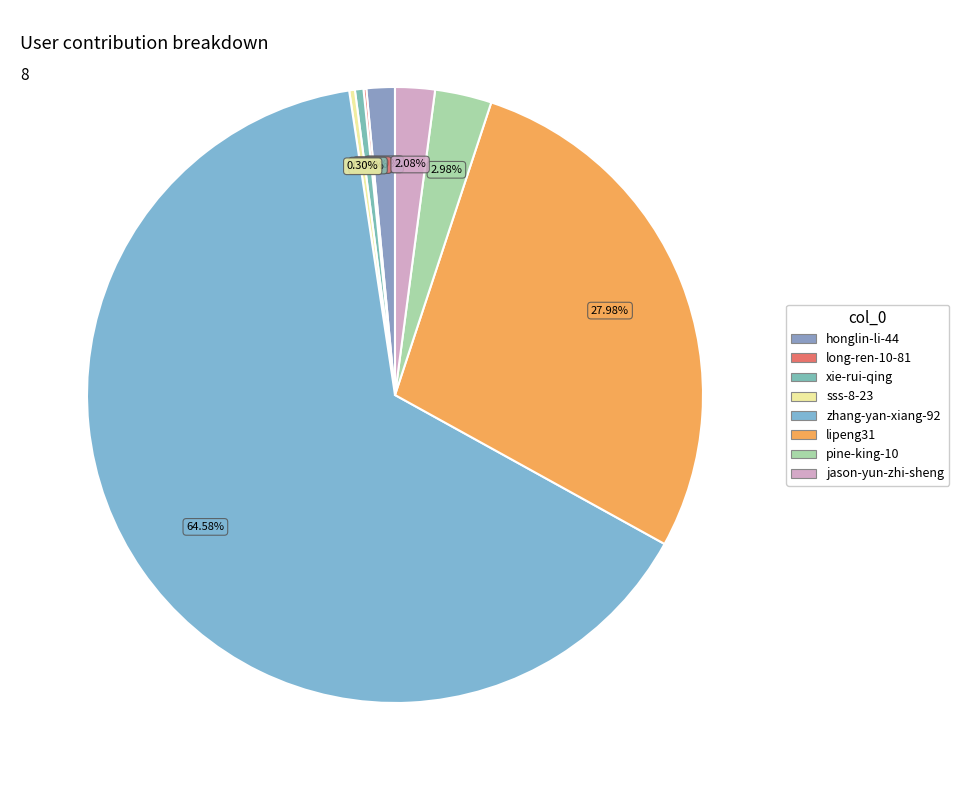

Between sss-8-23 and lipeng31, which is larger?

lipeng31